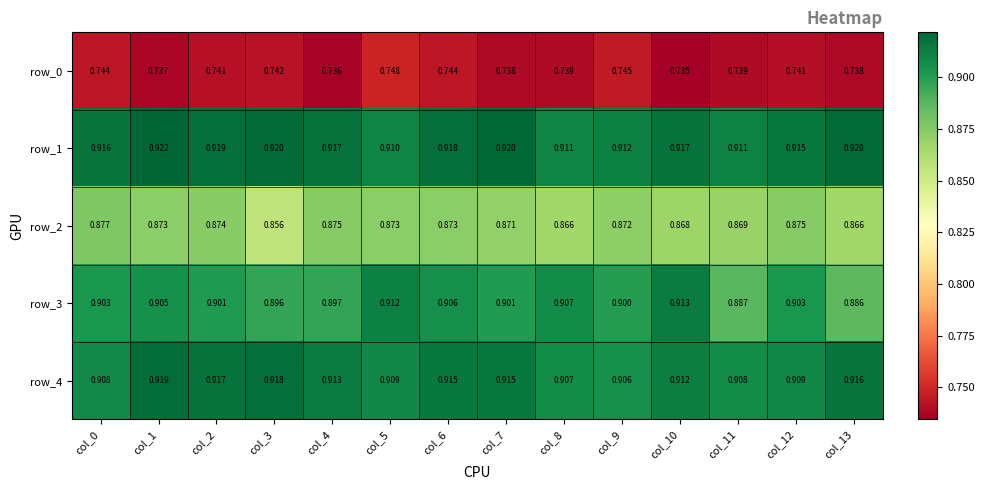

Rank the series at col_13 from lowest to highest value.

row_0, row_2, row_3, row_4, row_1